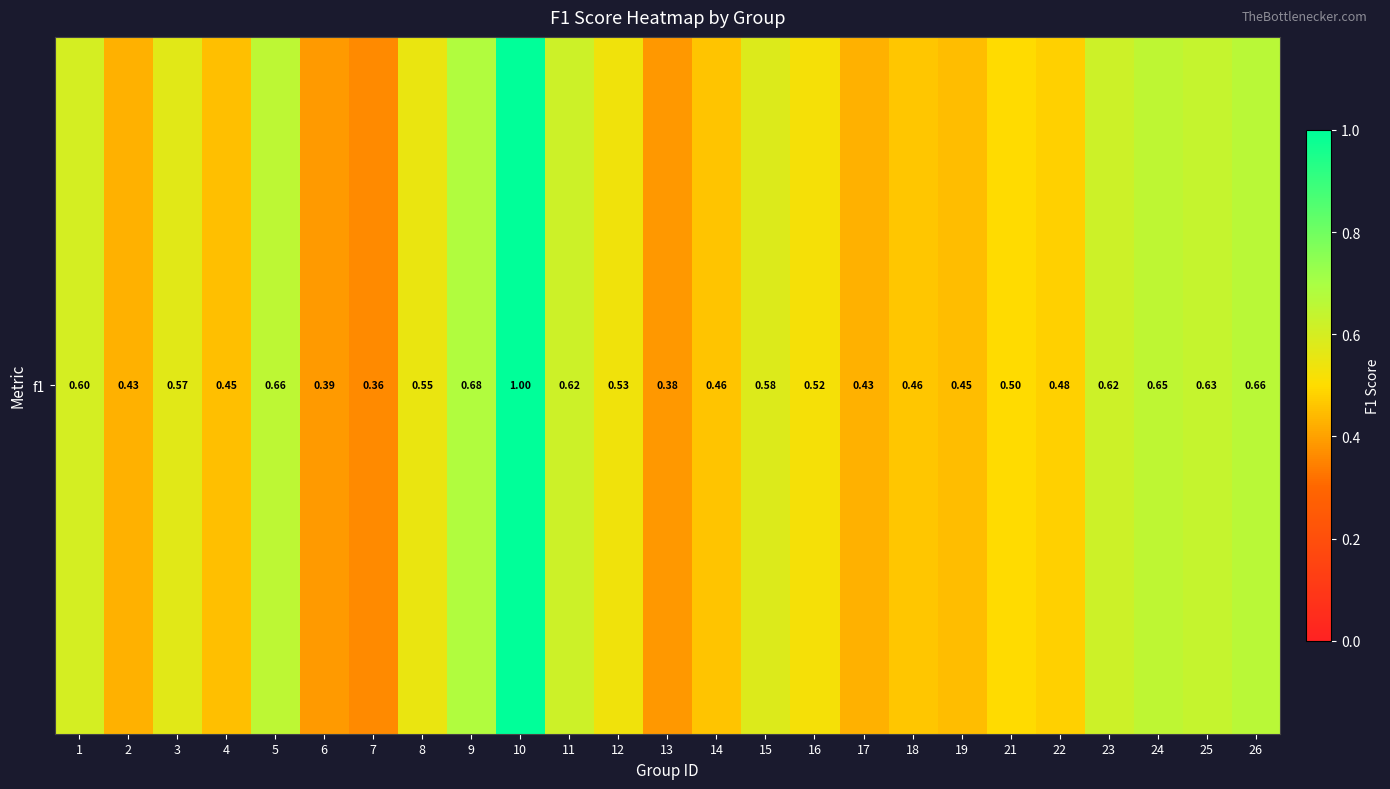

Count the number of data series in this chart.

1